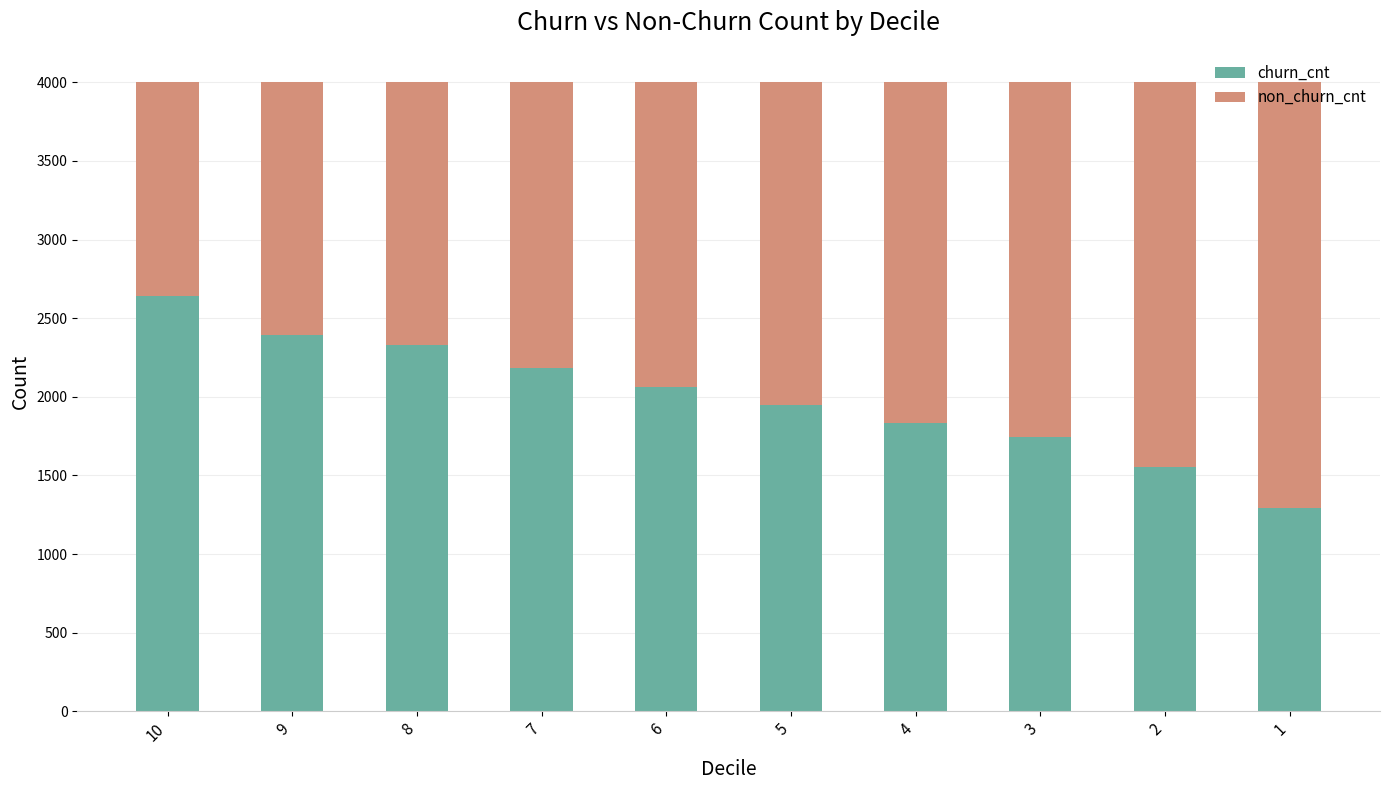

How many data points does each series have?

10